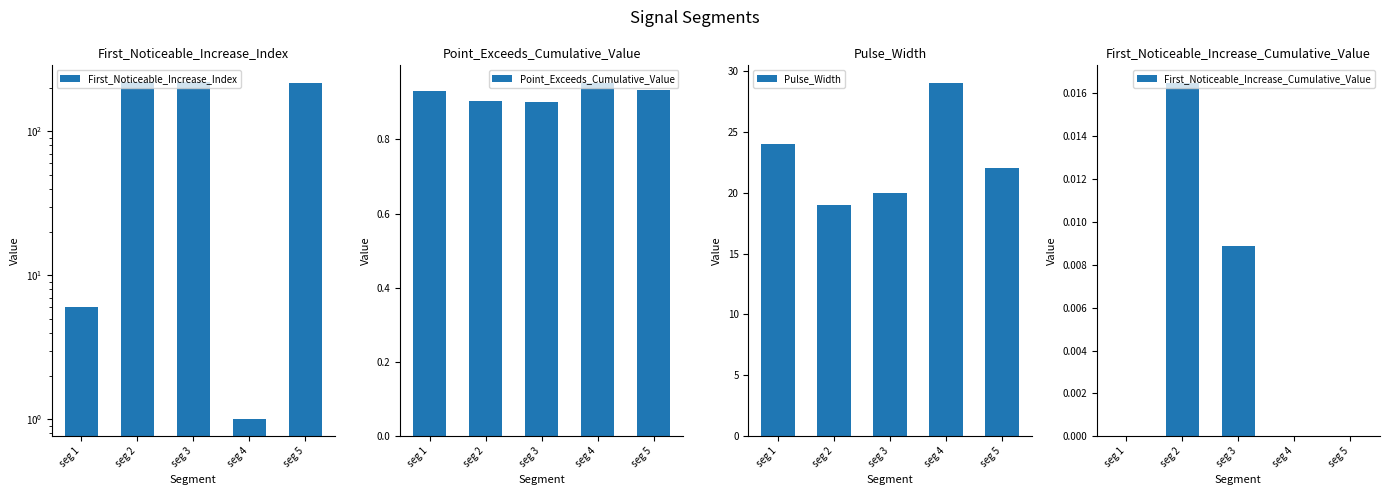

Where is First_Noticeable_Increase_Index nearest to the value 110?

seg 1